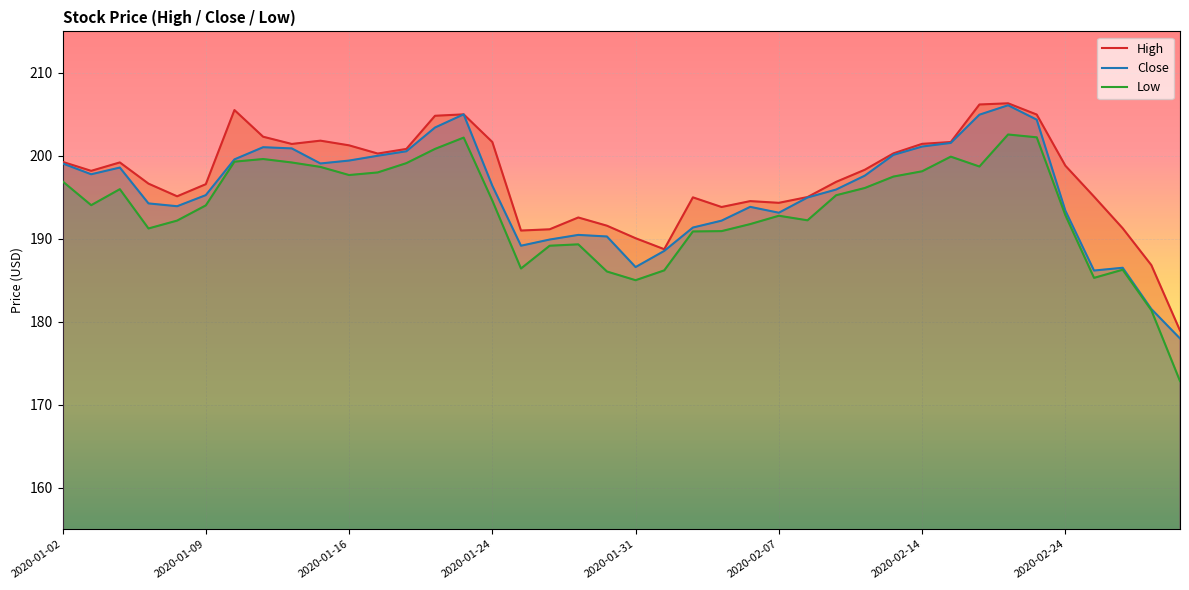

Is it true that Close equals 199.1 at 2020-01-02?

True